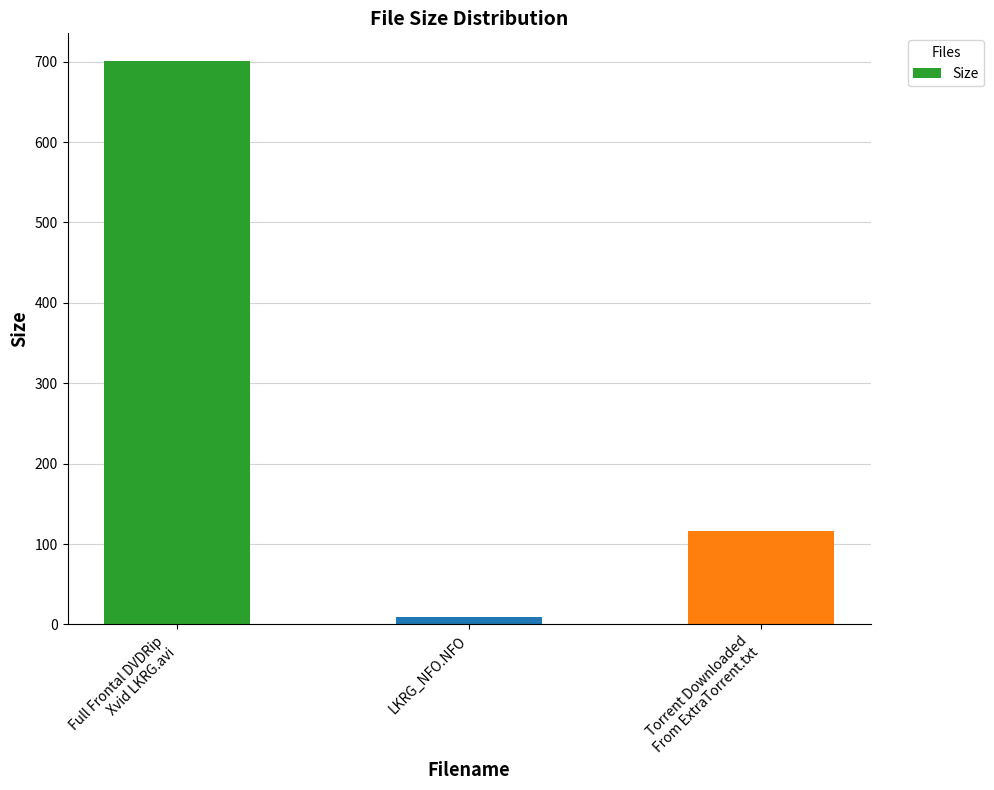

Is it true that the value at Full Frontal DVDRip
Xvid LKRG.avi is 700.1?

True